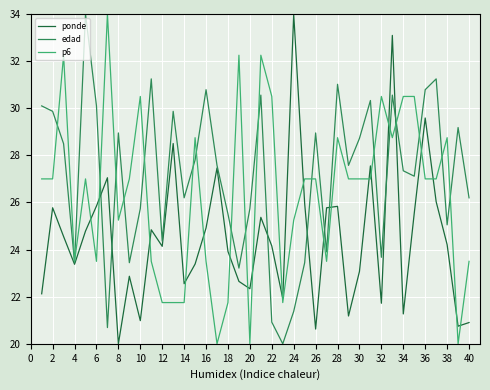

What is the maximum value for p6?

34.0